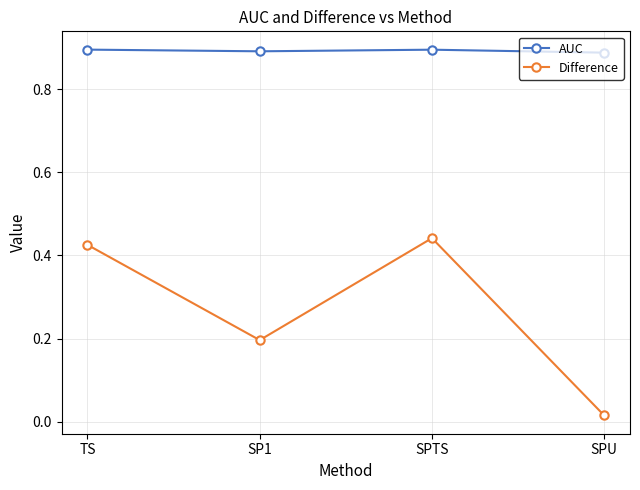

Count the AUC values in the range 0 to 1.

4